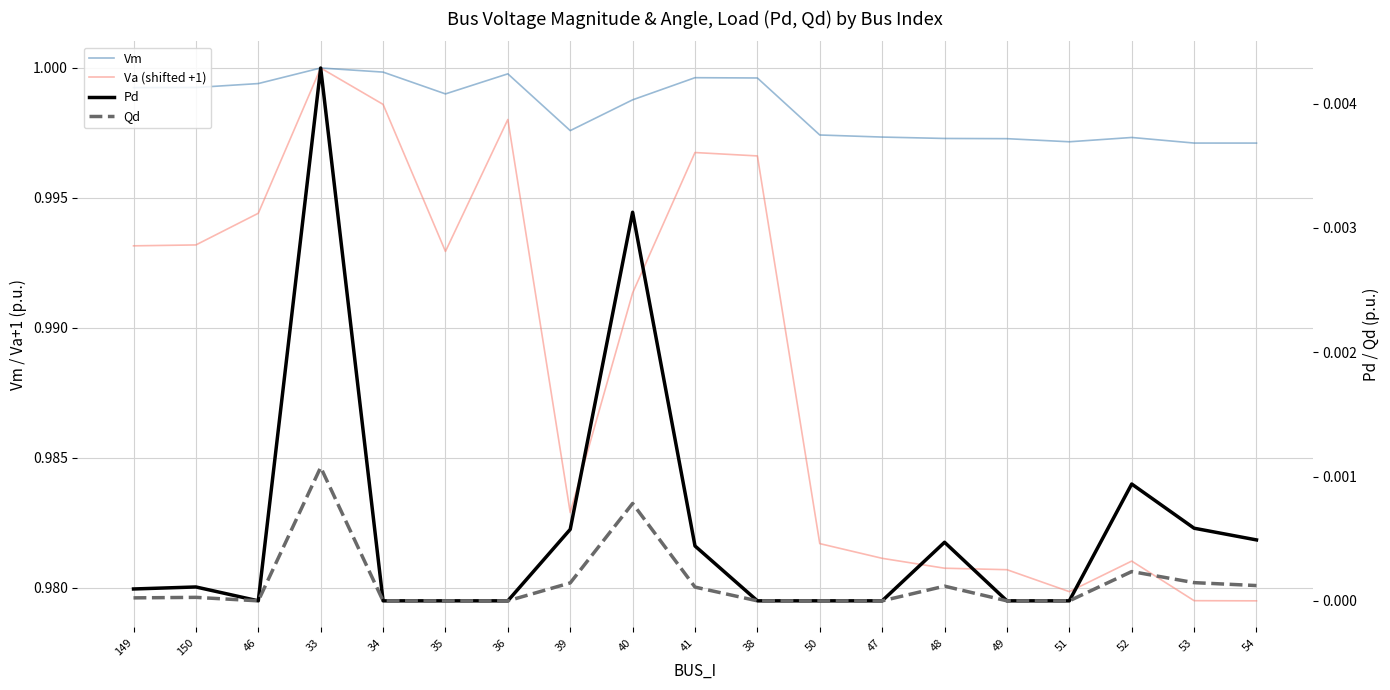

True or false: Pd and Vm cross at least once.

False